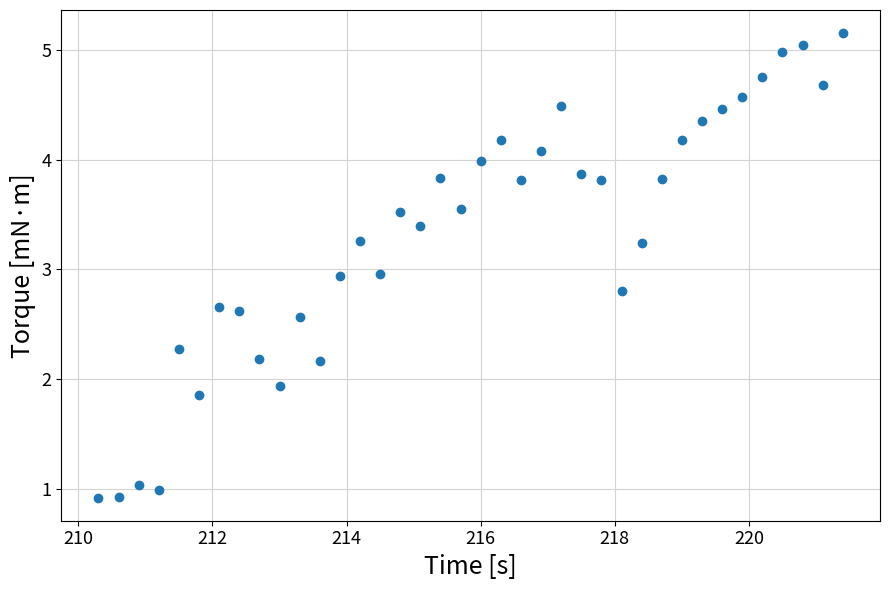

What is the range of X values (max minus min)?

11.1